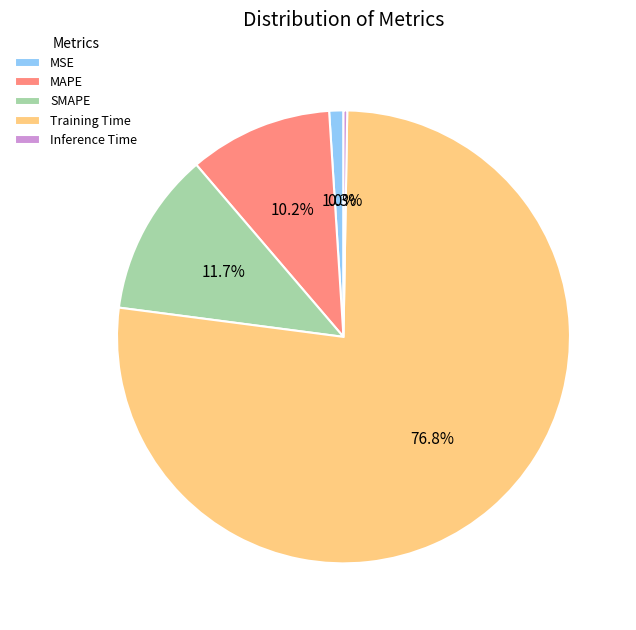

Which slice is the largest?

Training Time